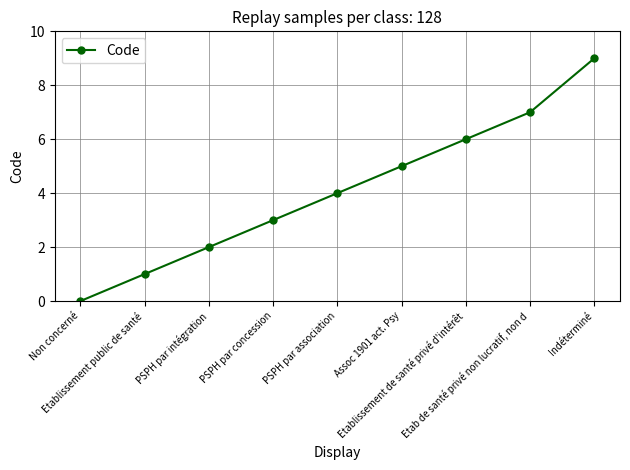

Is this an area chart (filled region under the line)?

No